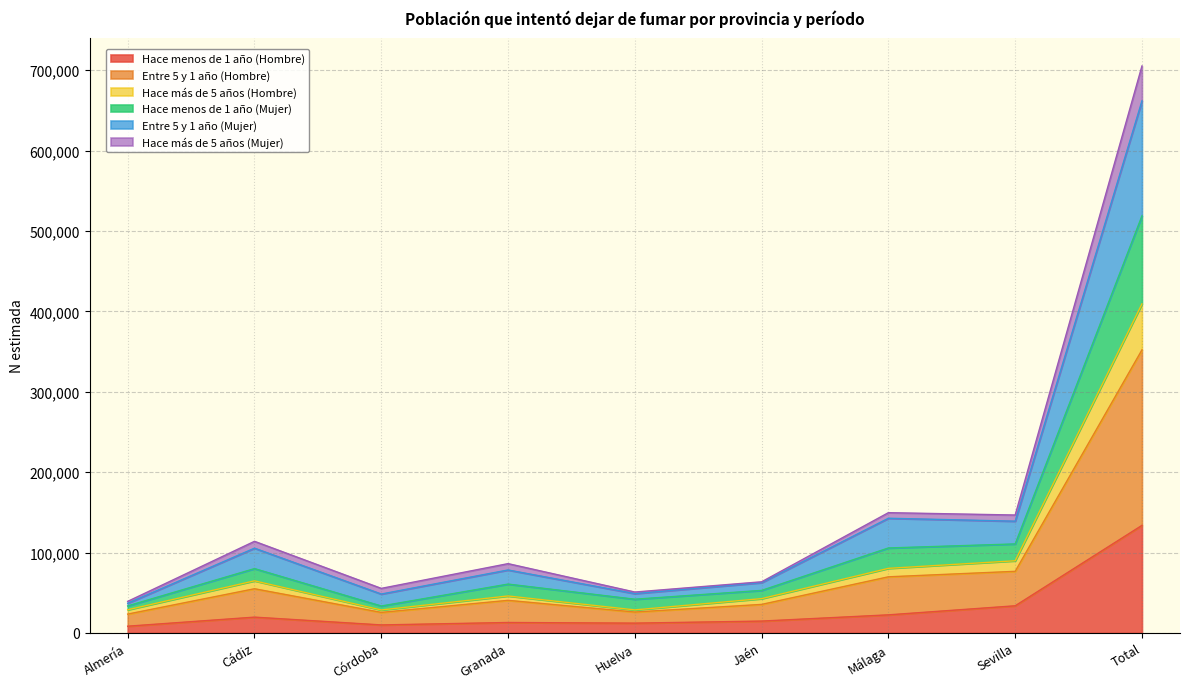

What is the sum of all Hace menos de 1 año (Hombre) values?

267532